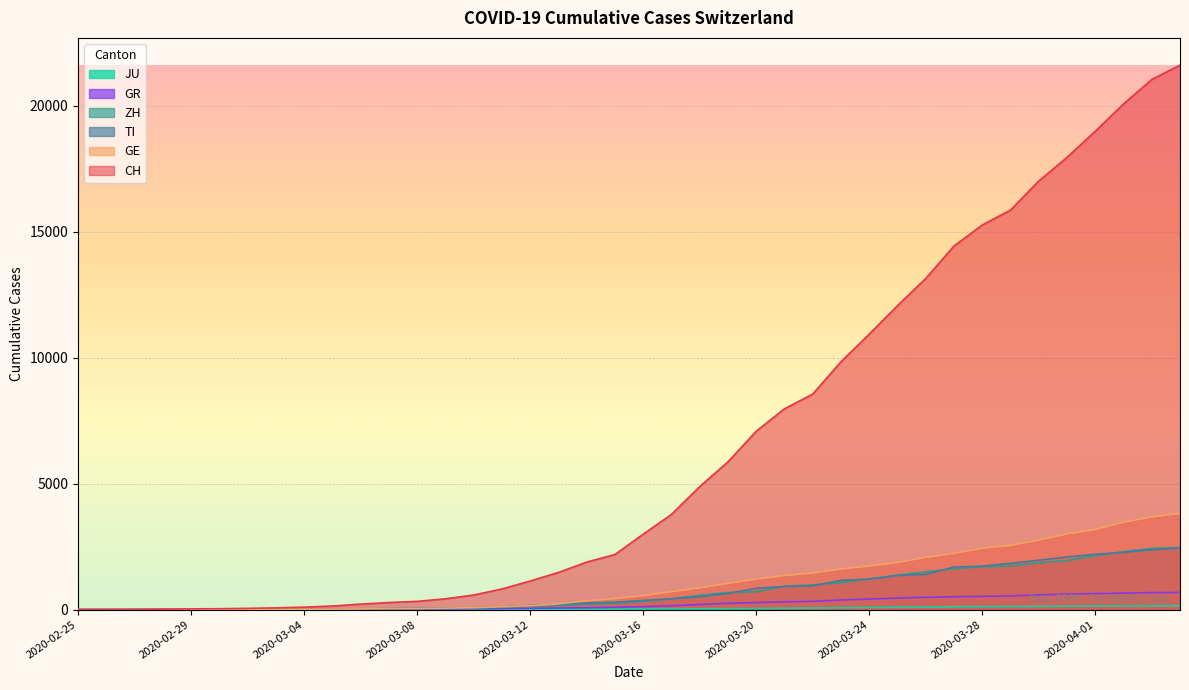

The GR series shows 25 at 2020-03-07. True or false?

False